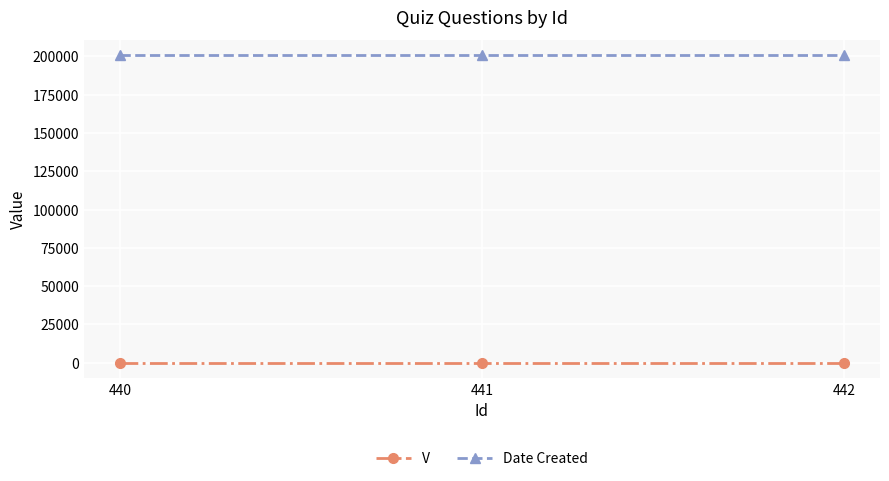

What is the sum of the Date Created values at 441 and 442?

401008